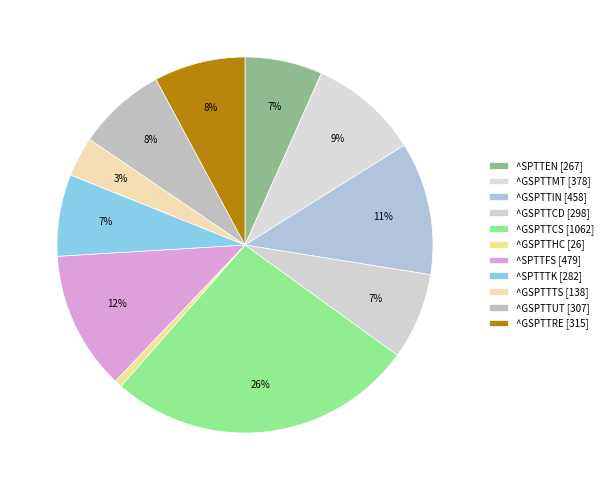

Which slice is the largest?

^GSPTTCS